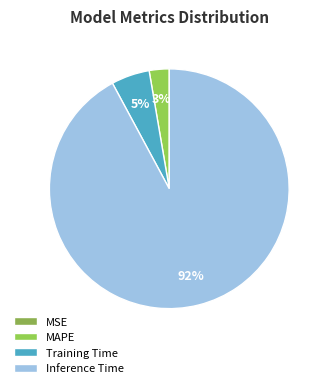

True or false: Inference Time accounts for 92% of the total.

True